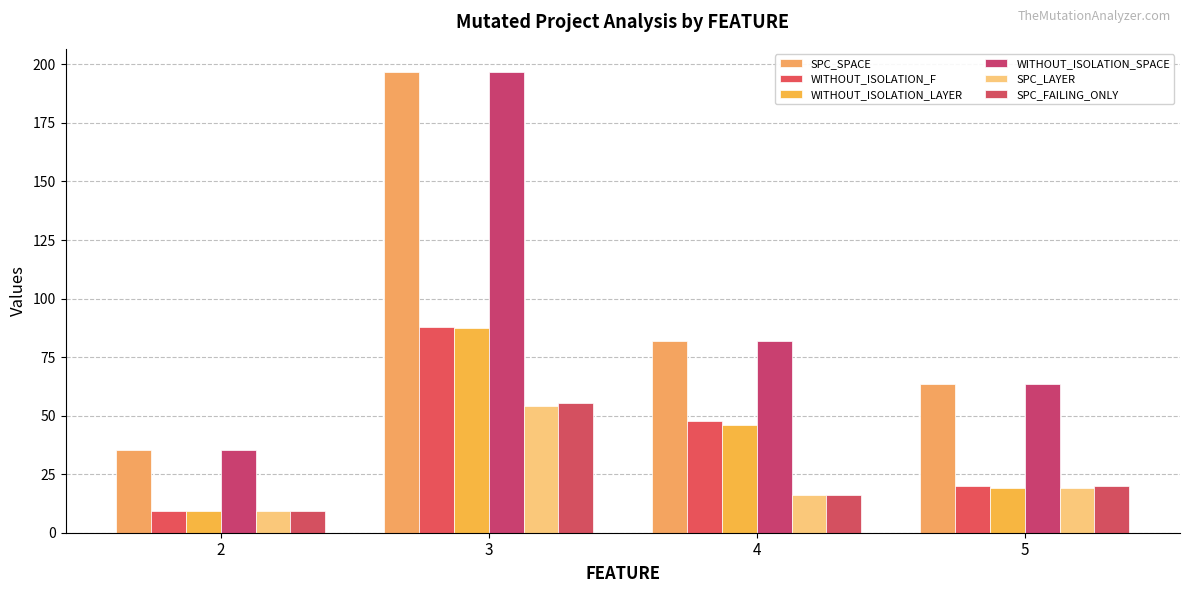

How many values in the SPC_SPACE series are below 82?

2